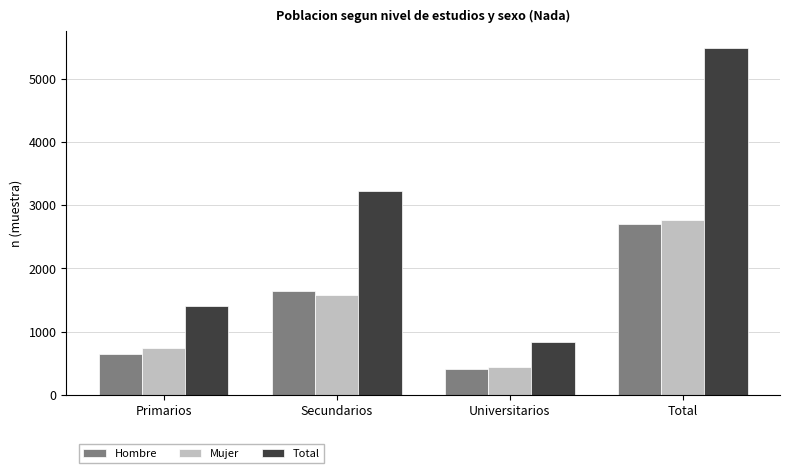

True or false: Mujer has a value of 708 at Universitarios.

False